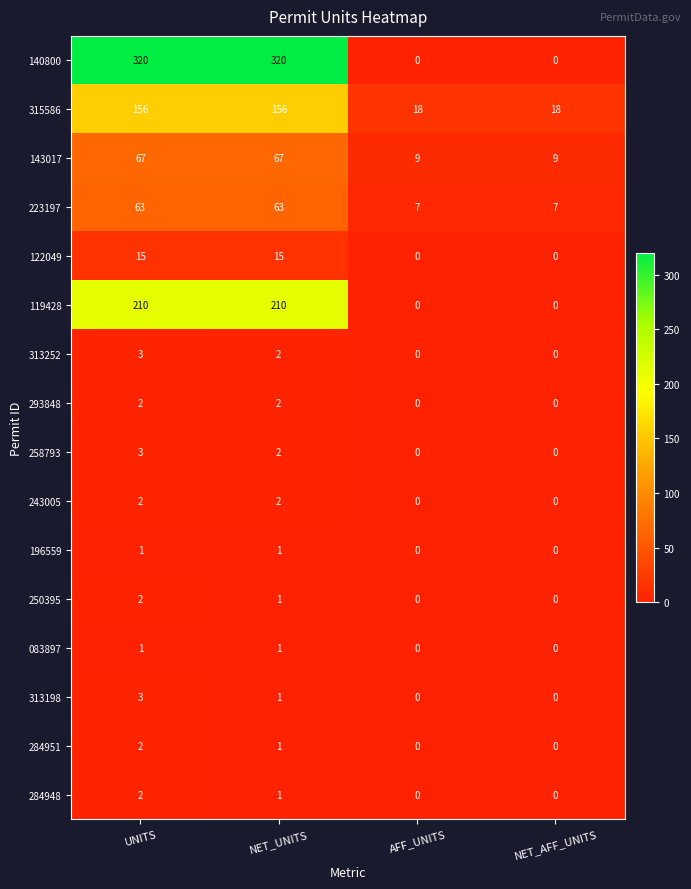

At which category is the sum across all series the highest?

UNITS